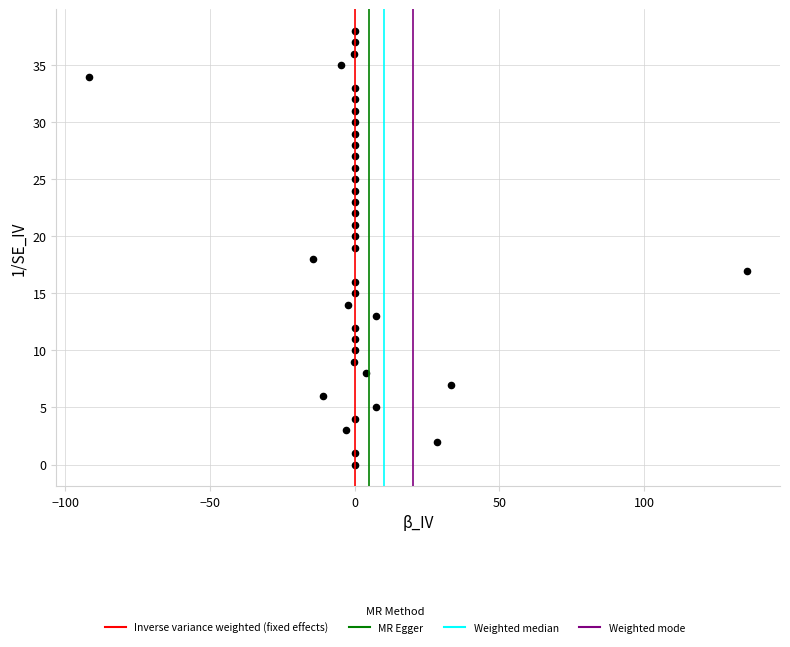

What is the range of Y values (max minus min)?

38